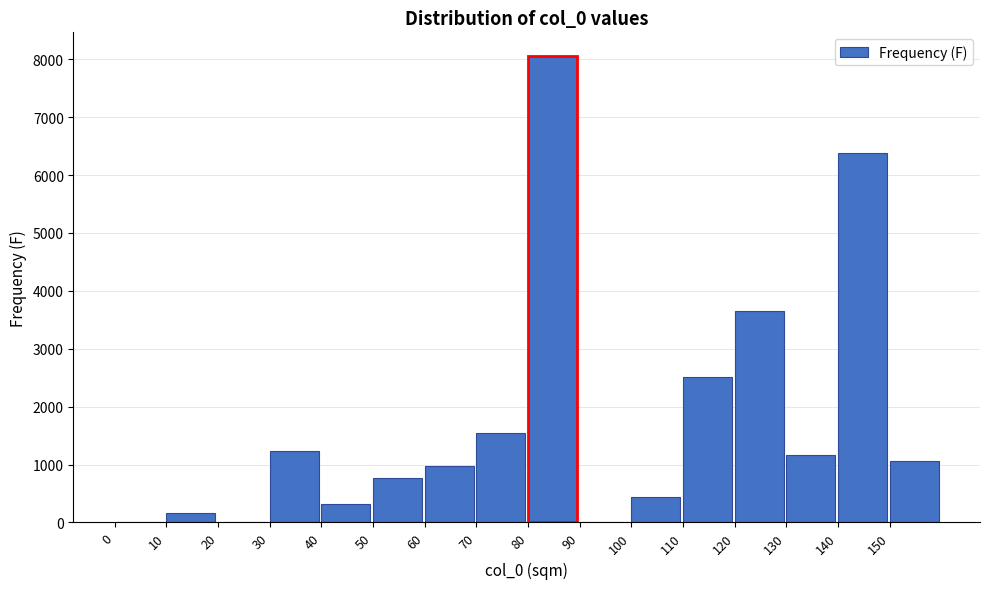

Reading right to left, extract all data points from this chart.

150=1058	140=6378	130=1171	120=3657	110=2517	100=433	90=0	80=8061	70=1550	60=977	50=762	40=311	30=1241	20=0	10=166	0=0